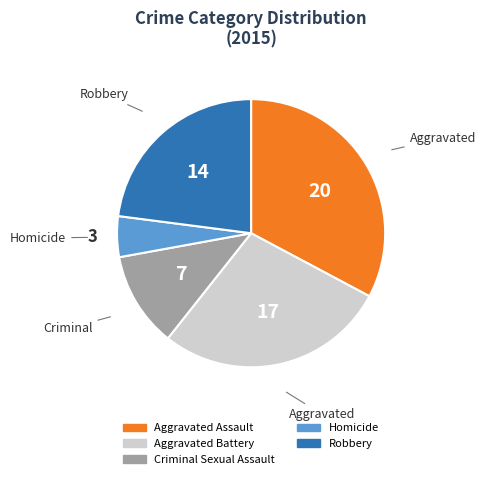

Which has a higher value, Aggravated Battery or Criminal Sexual Assault?

Aggravated Battery